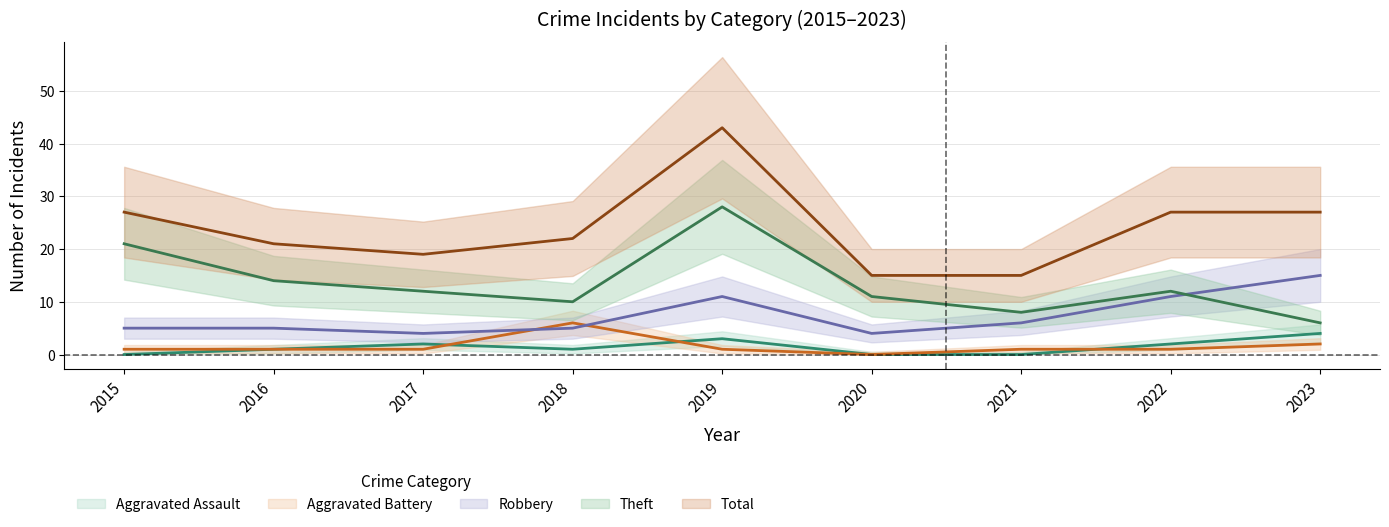

Does the chart have visible grid lines?

Yes